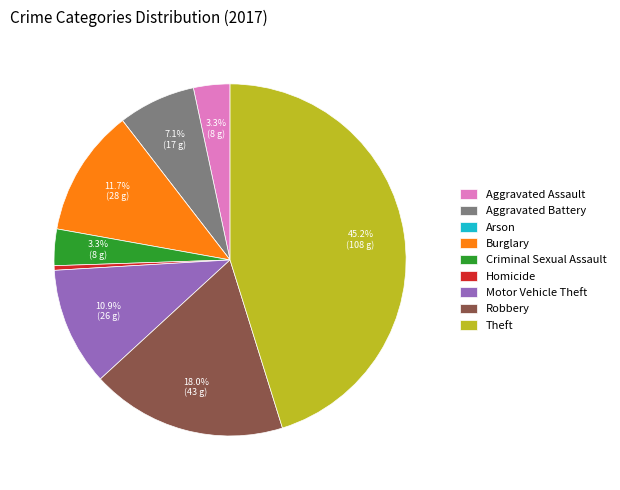

Which slice is the largest?

Theft